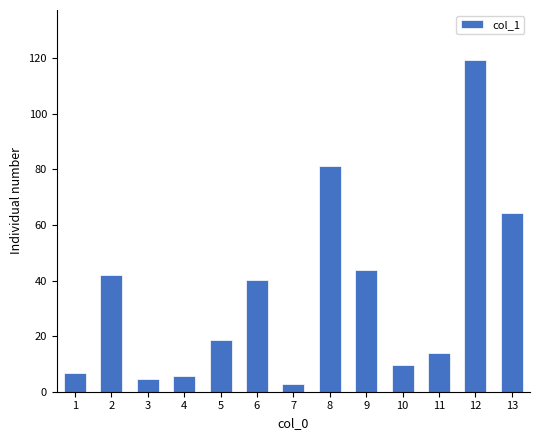

List the labels in order of value, largest first.

12, 8, 13, 9, 2, 6, 5, 11, 10, 1, 4, 3, 7